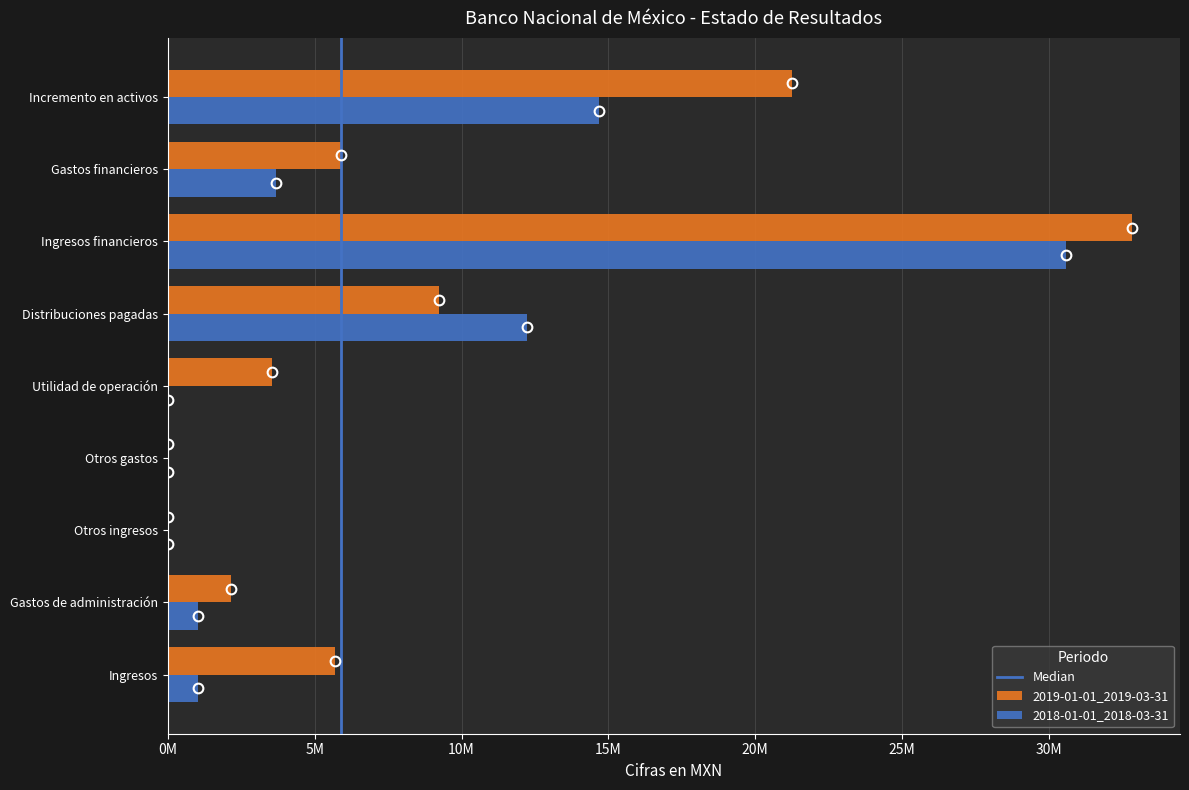

Reading right to left, what are all the values shown in this chart?

2019-01-01_2019-03-31: Incremento en activos=21245000	Gastos financieros=5893000	Ingresos financieros=32821000	Distribuciones pagadas=9221000	Utilidad de operación=3538000	Otros gastos=0	Otros ingresos=0	Gastos de administración=2164000	Ingresos=5702000
2018-01-01_2018-03-31: Incremento en activos=14666000	Gastos financieros=3685000	Ingresos financieros=30572000	Distribuciones pagadas=12221000	Utilidad de operación=0	Otros gastos=0	Otros ingresos=0	Gastos de administración=1014000	Ingresos=1014000